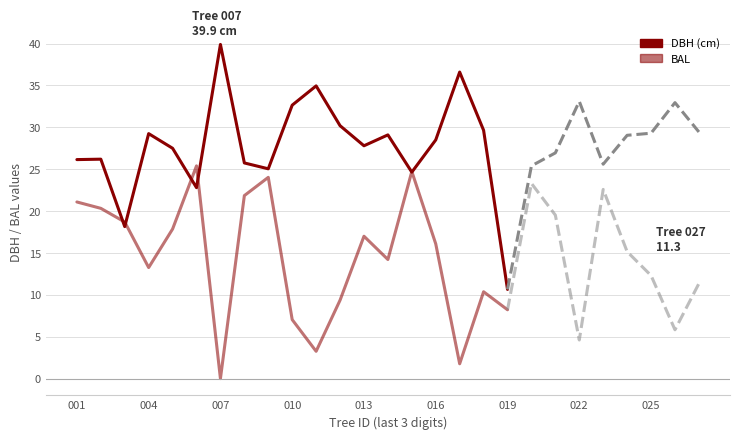

Between 15 and 16, which series saw the biggest shift?

bal